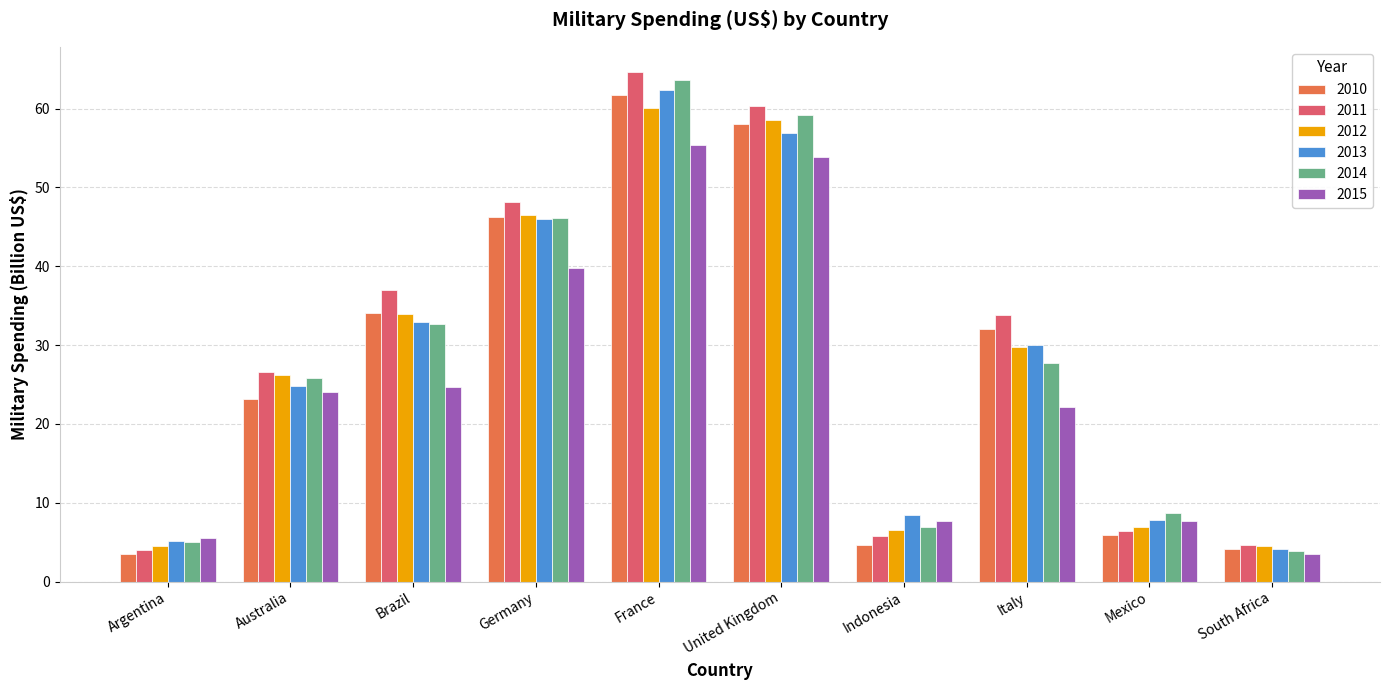

What is the average value of the 2013 series?

27.8